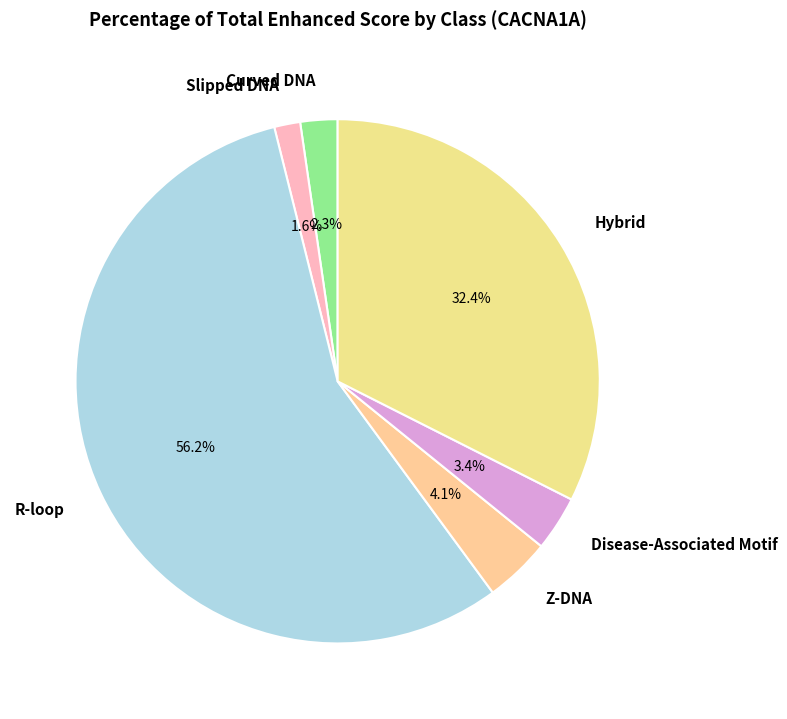

What is the majority slice?

R-loop